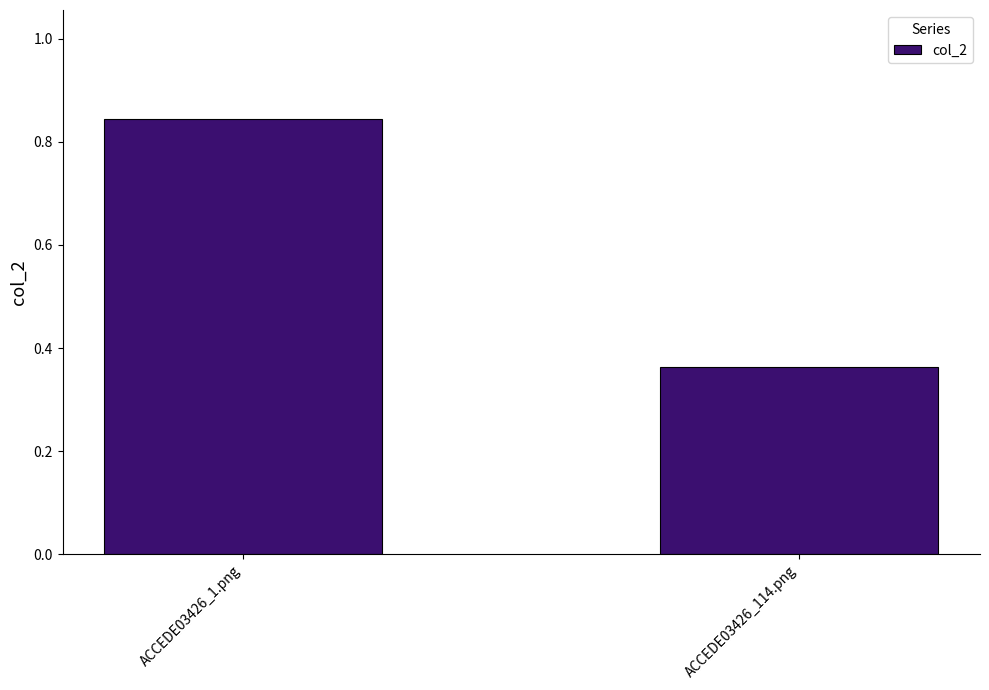

The value at ACCEDE03426_114.png is 0.6. True or false?

False